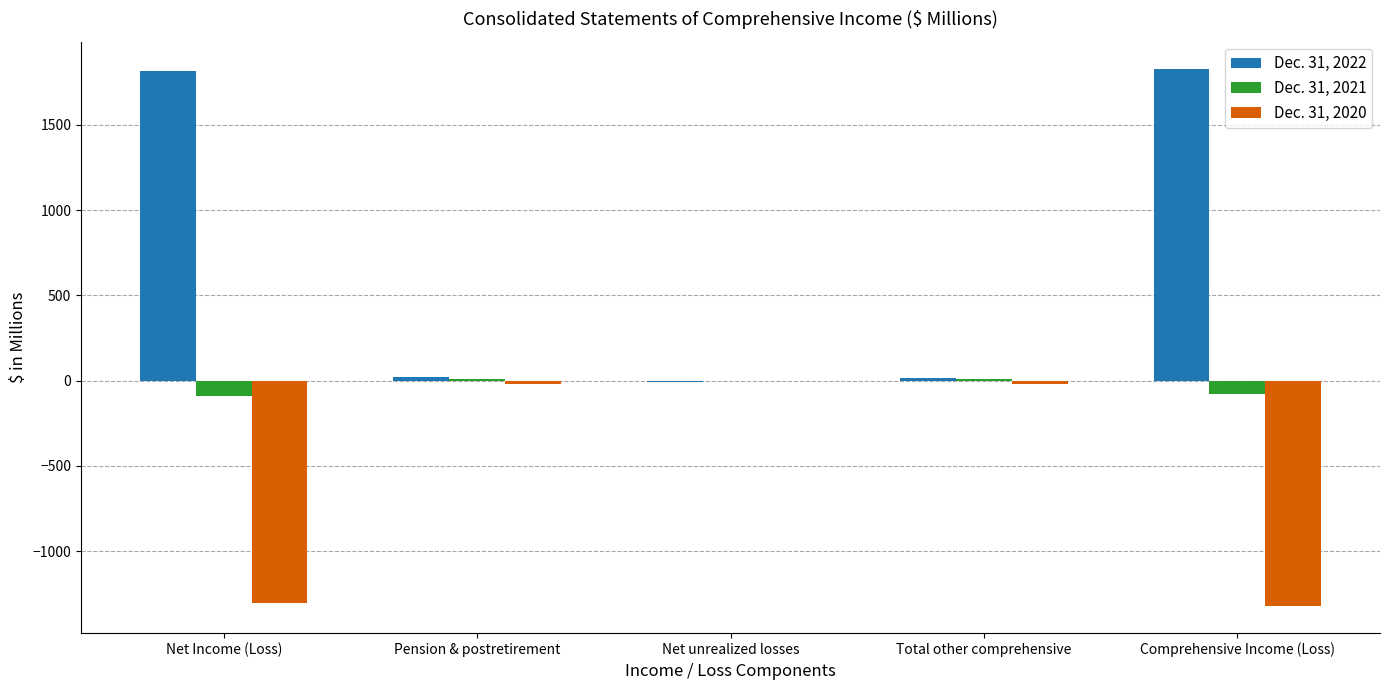

True or false: Dec. 31, 2020 has a value of 0 at Net unrealized losses.

True